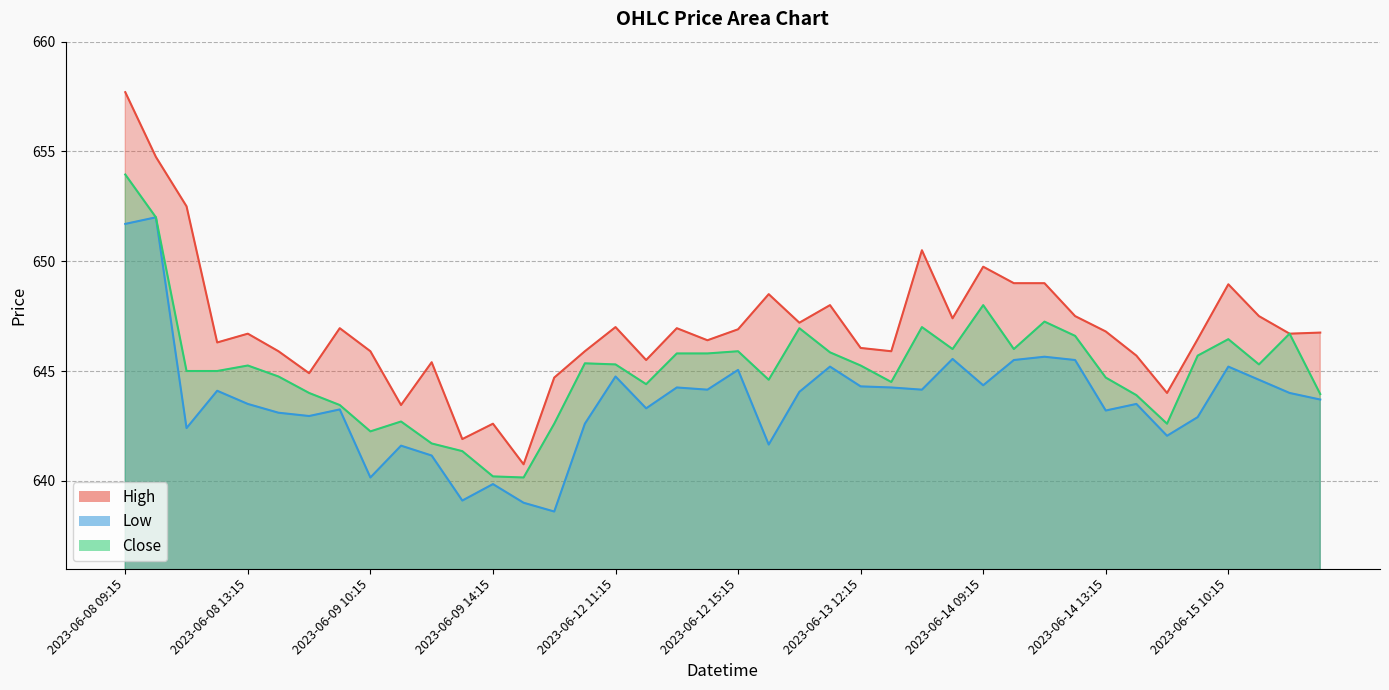

What is the difference between the Close values at 2023-06-15 11:15 and 2023-06-15 12:15?

1.4